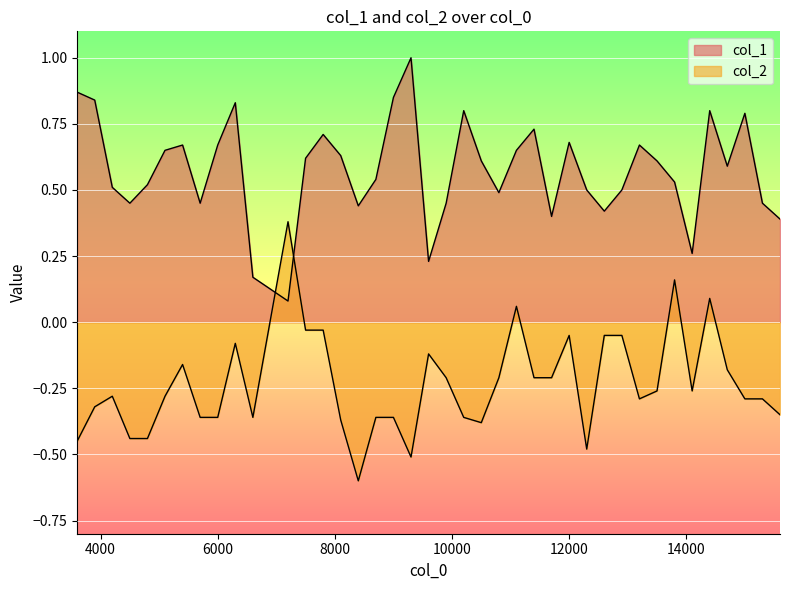

What is the label of the 23rd point from the right?

9000.1